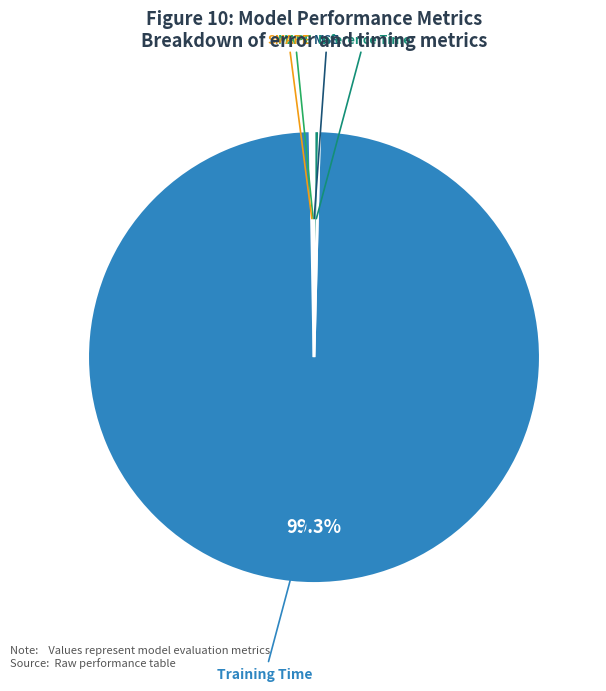

Which slice is the smallest?

MSE